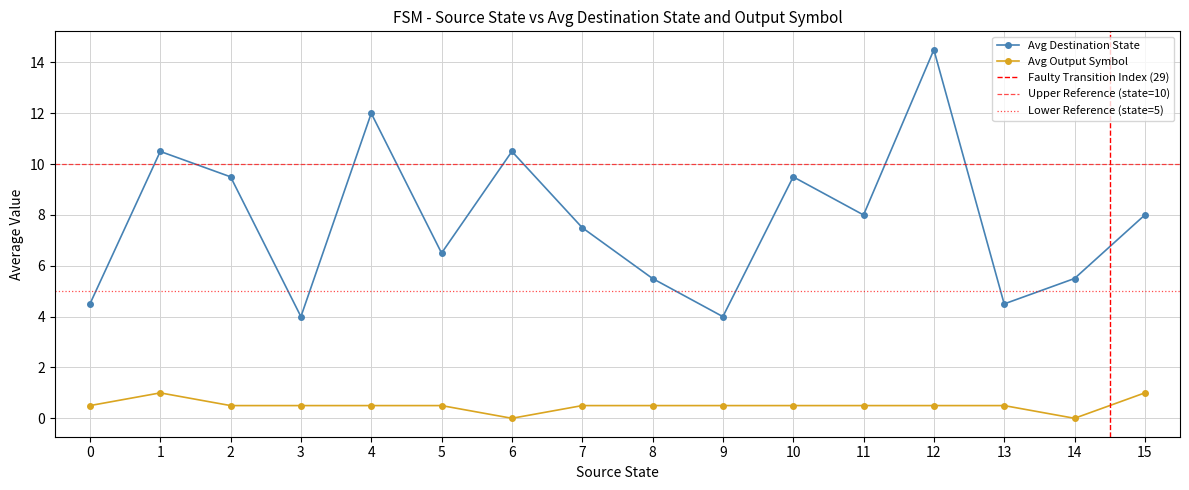

True or false: source_state has more than 2 interior local peaks.

False